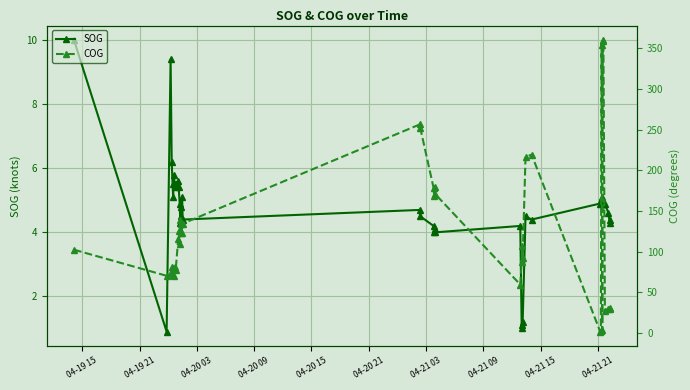

Which series has the largest range (max minus min)?

COG